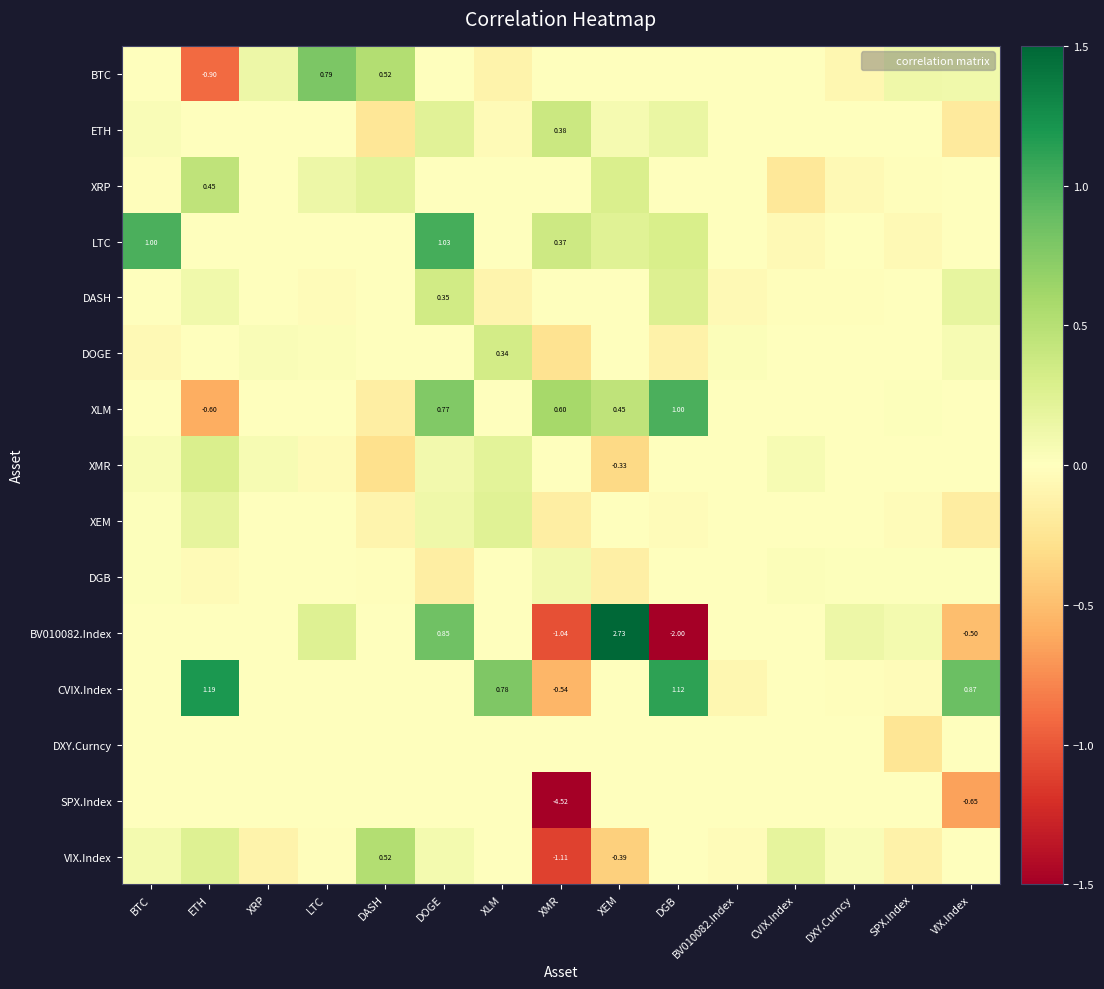

Where is XMR nearest to the value 0?

XMR